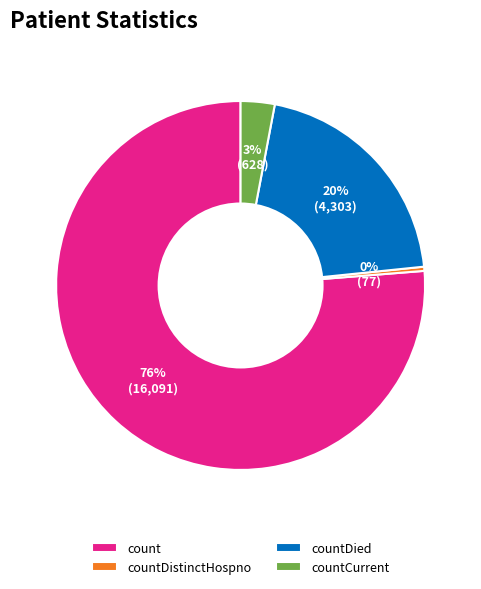

To the nearest percent, what is the difference between the countDistinctHospno and countDied slice percentages?

20%